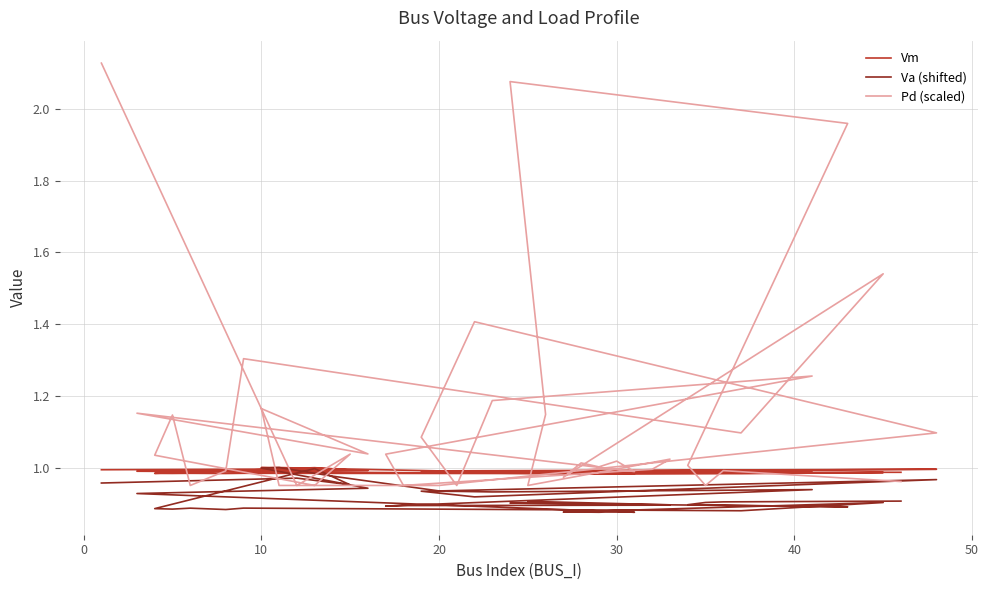

What is the average value of the Vm series?

1.0